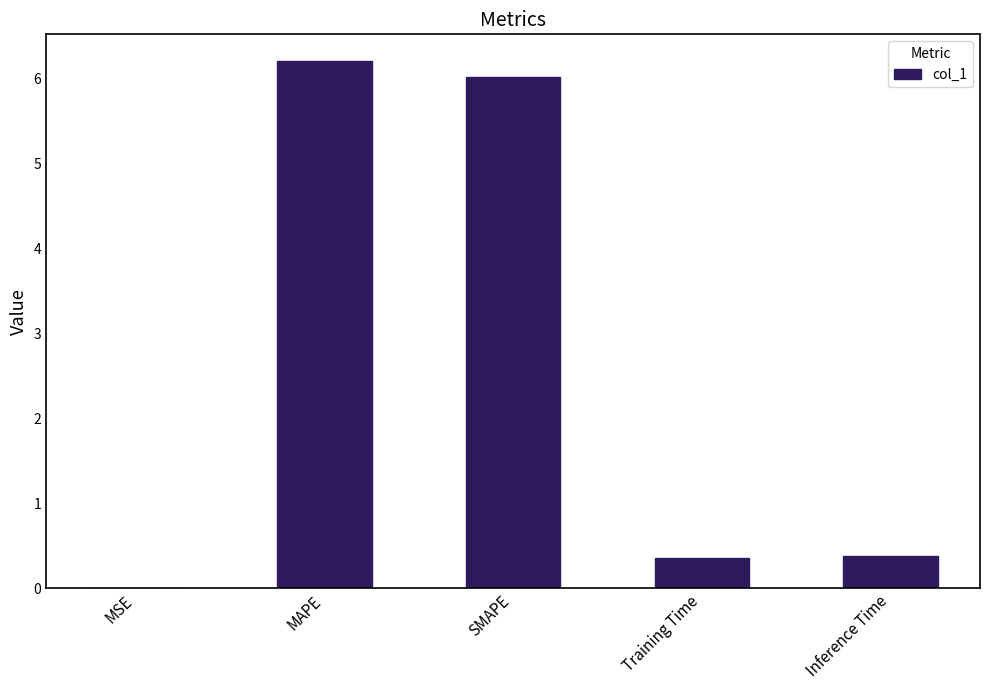

What is the approximate value at Inference Time?

0.4